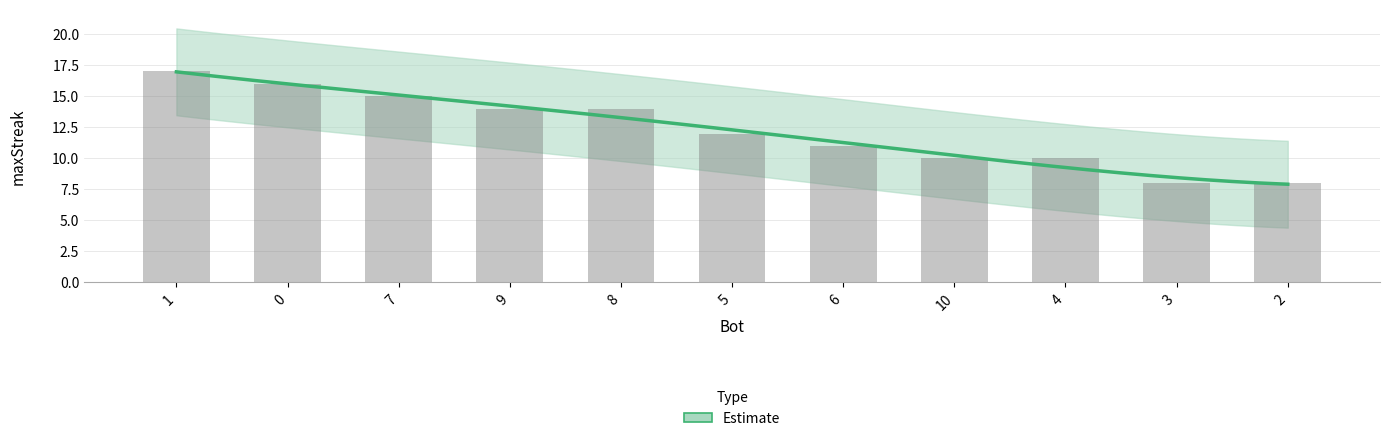

What is the change in value from 1 to 10?

-7